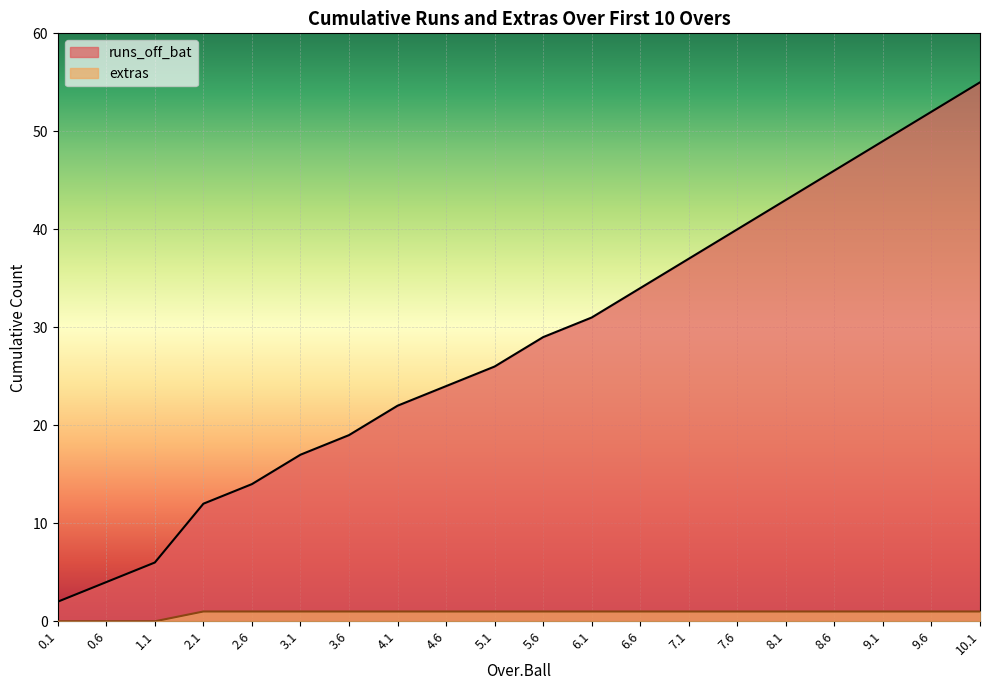

At which category is the sum across all series the highest?

10.1